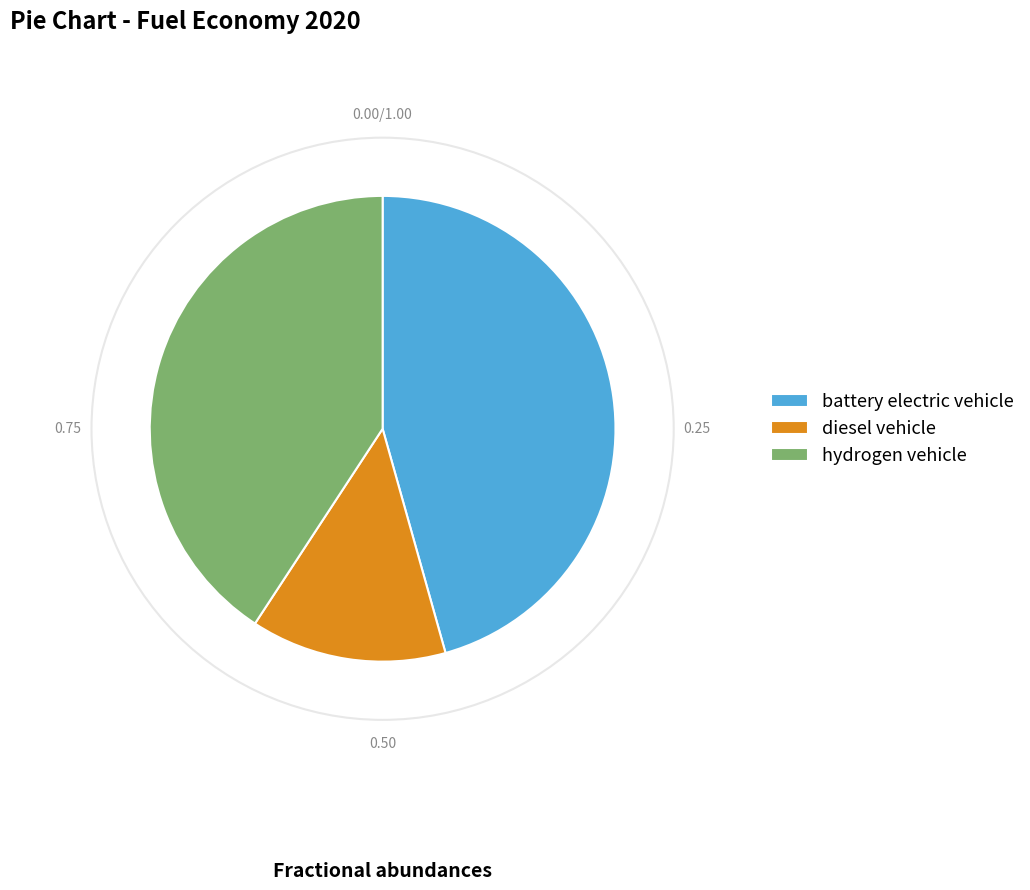

Rank the categories by value from lowest to highest.

diesel vehicle, hydrogen vehicle, battery electric vehicle